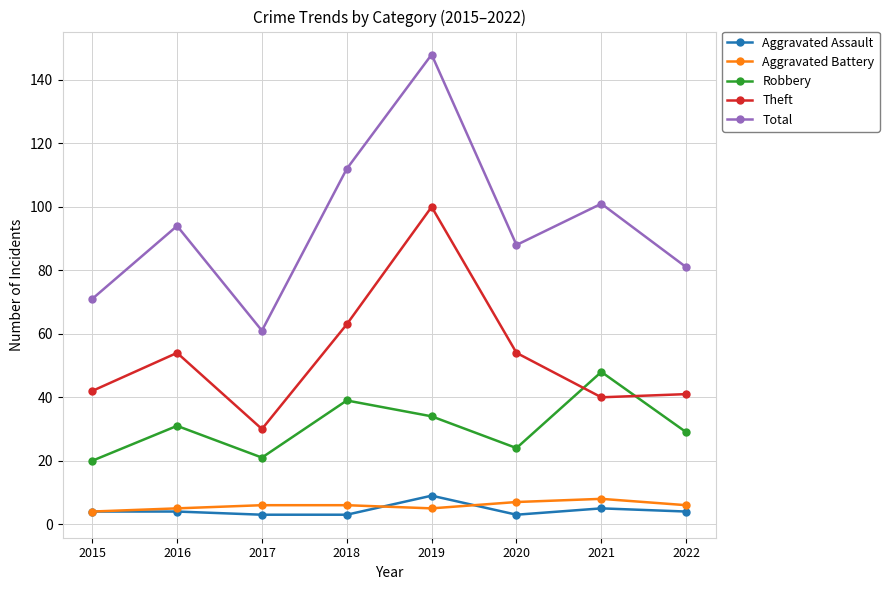

Reading left to right, what are all the values shown in this chart?

Aggravated Assault: 4	4	3	3	9	3	5	4
Aggravated Battery: 4	5	6	6	5	7	8	6
Robbery: 20	31	21	39	34	24	48	29
Theft: 42	54	30	63	100	54	40	41
Total: 71	94	61	112	148	88	101	81